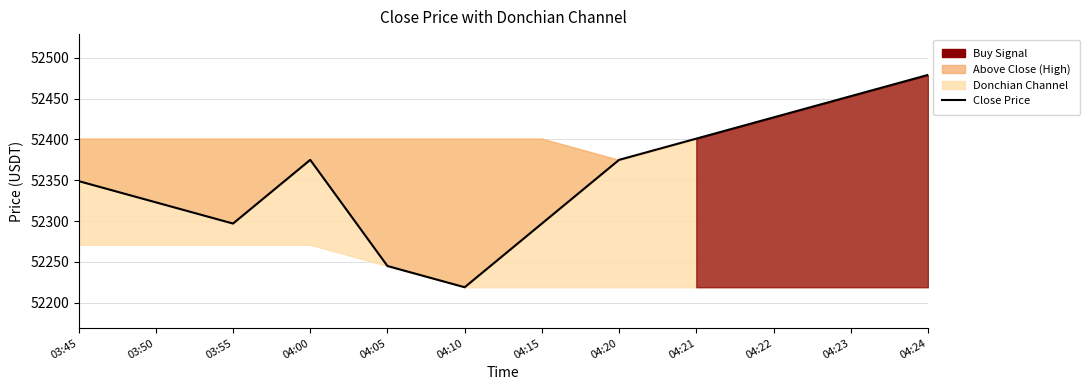

What is the difference between the values at 04:05 and 03:45?

104.0